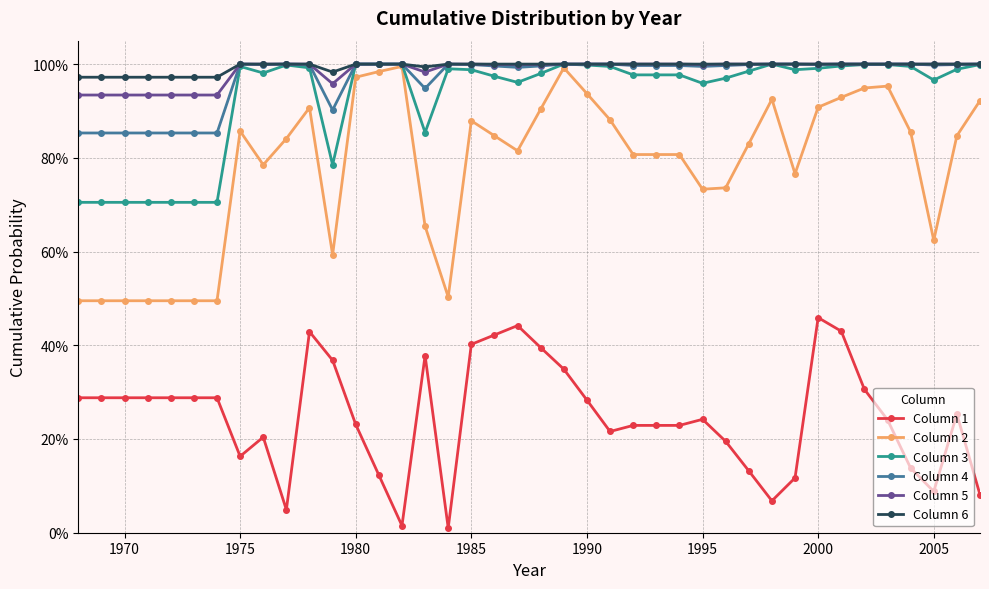

Does the chart have visible grid lines?

Yes